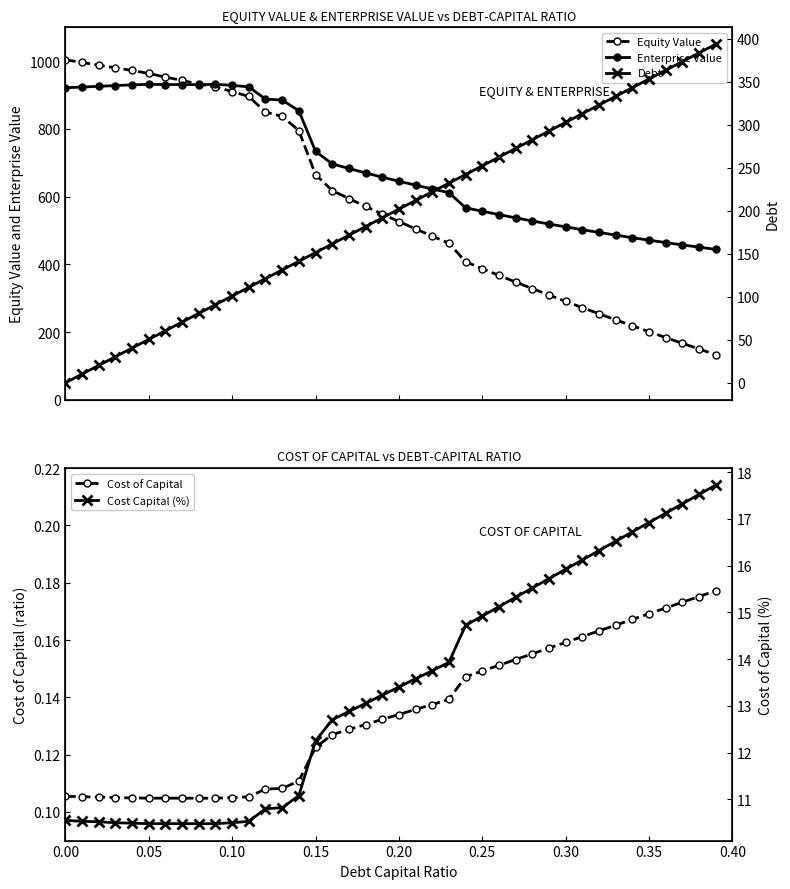

How many lines are shown in the chart?

5